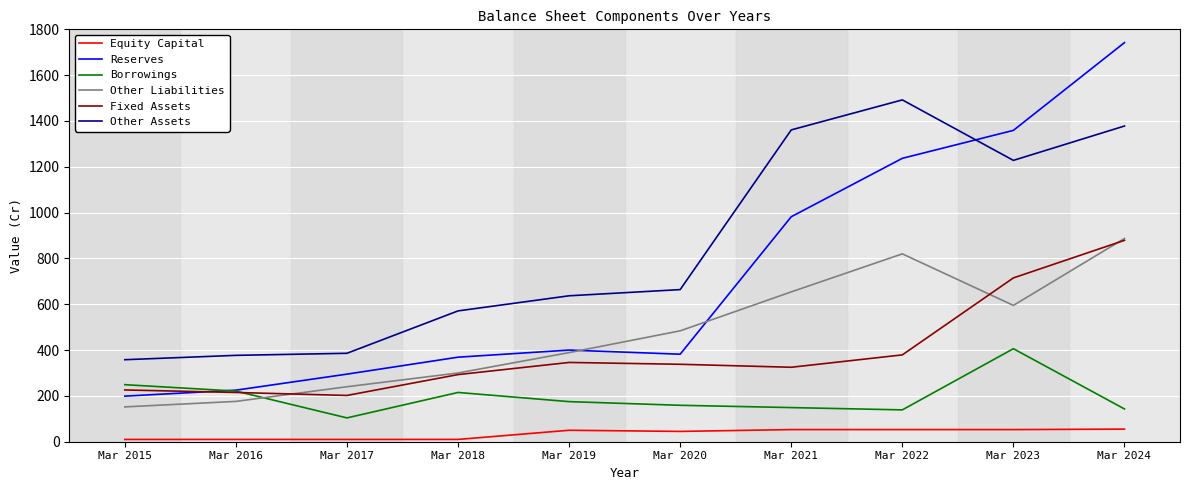

Where does the Borrowings series first go above 175?

Mar 2015